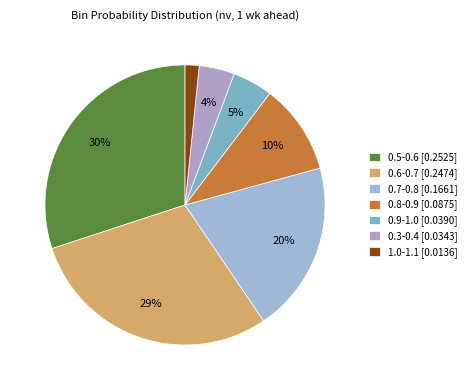

Which slice is the largest?

0.5-0.6